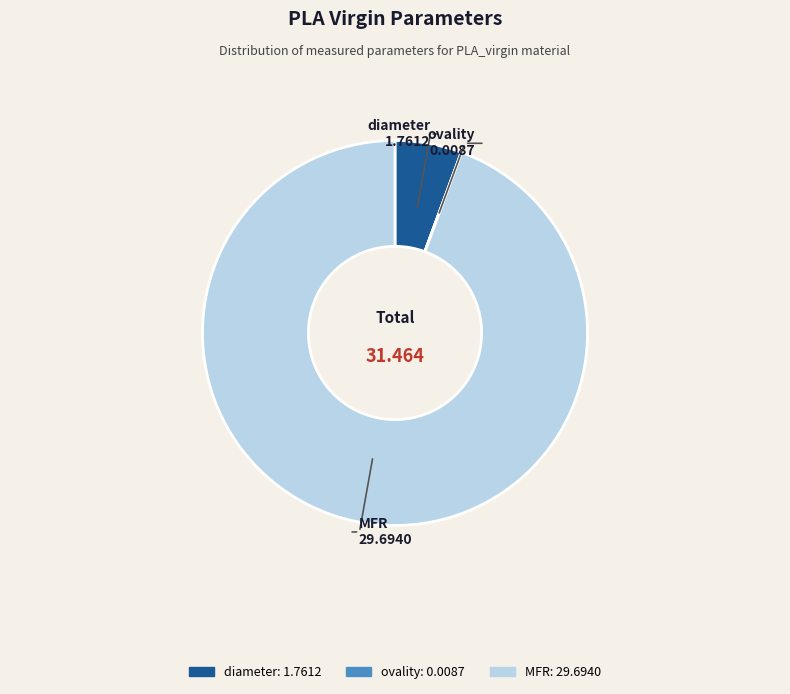

Combined, do diameter and MFR account for over 50%?

Yes